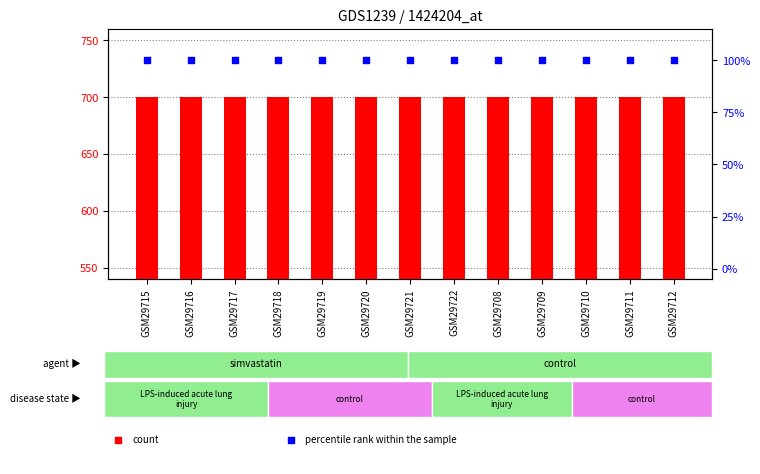

At which category is the sum across all series the highest?

GSM29715